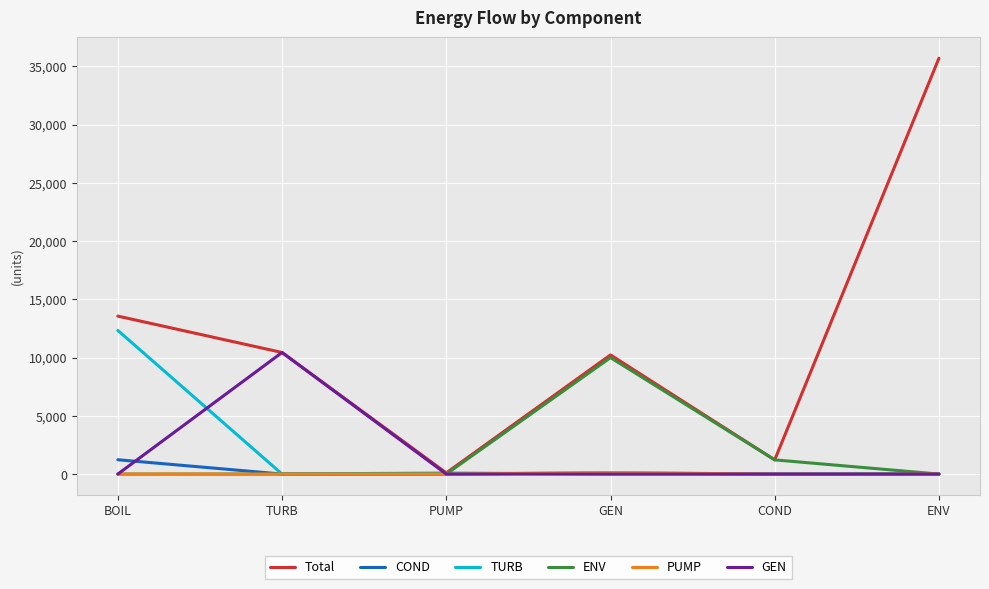

At which label does GEN reach its peak?

TURB